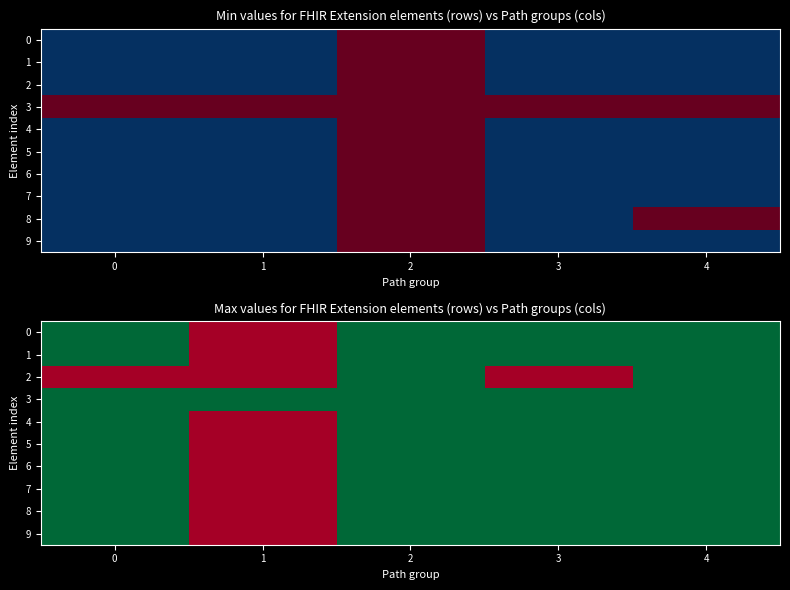

What is the average value of the 5 series?

1